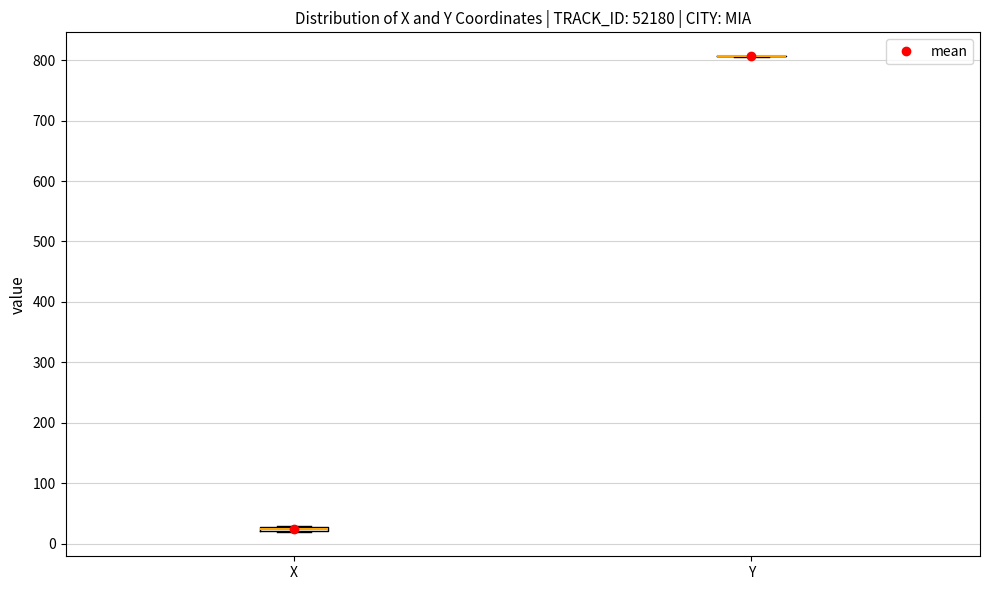

Where is the upper edge of the box for X on the y-axis? The values are not printed on the chart, so give them approximately, as read against the axis.

30